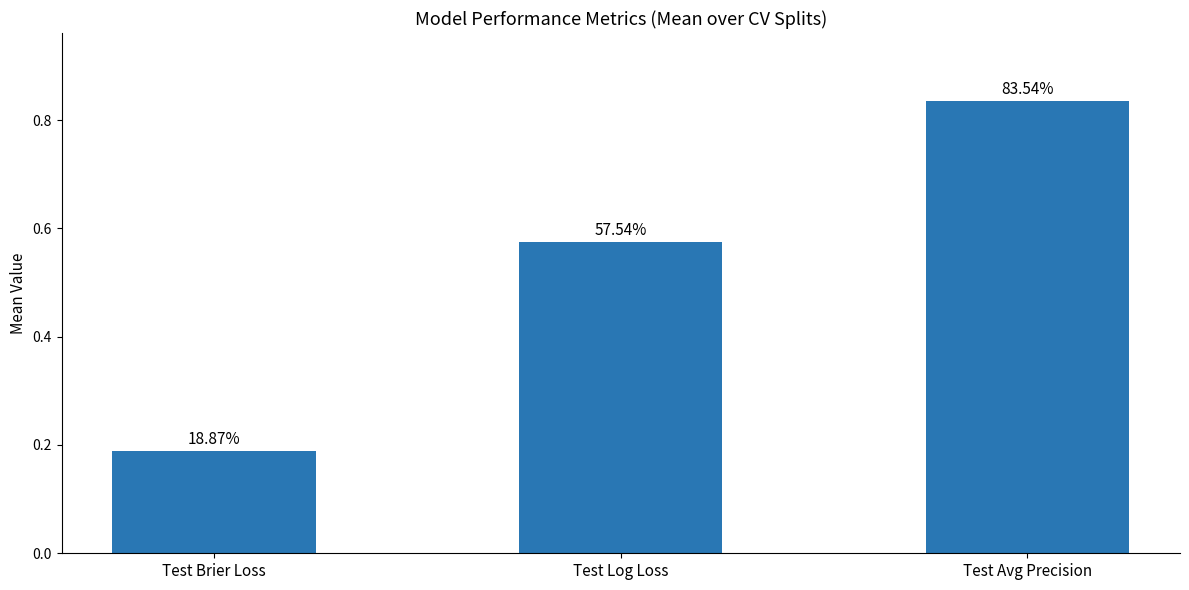

Are the bars horizontal?

No